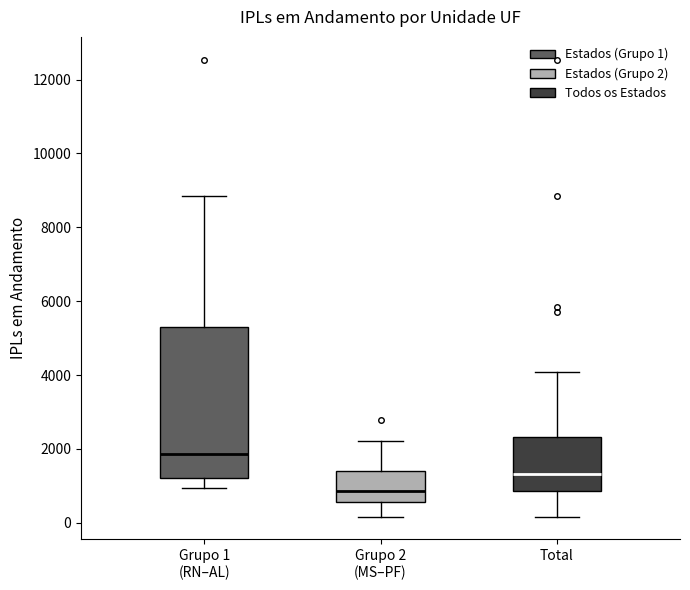

Which box has the highest median line?

Grupo 1 (RN–AL)